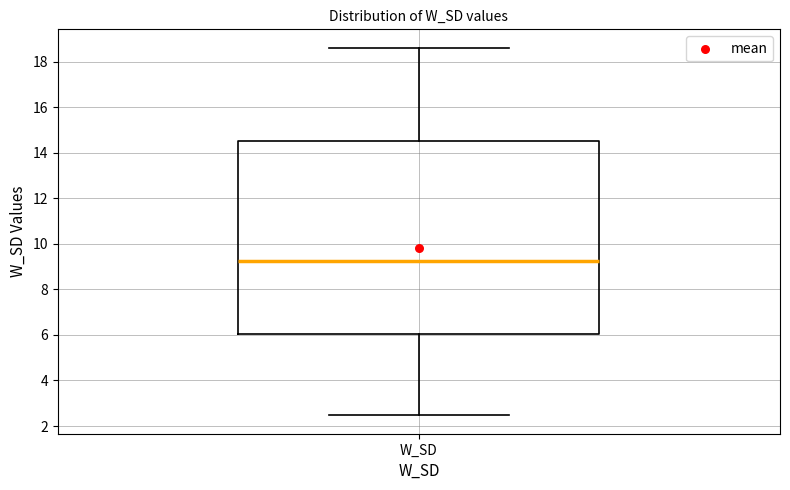

Read this box plot against the y-axis: the position of the median line, the range covered by the box, and the ends of both whiskers. The values are not printed on the chart, so give them approximately, as read against the axis.

median 9.2, box 6.0 to 14.6, whiskers 2.4 to 18.6